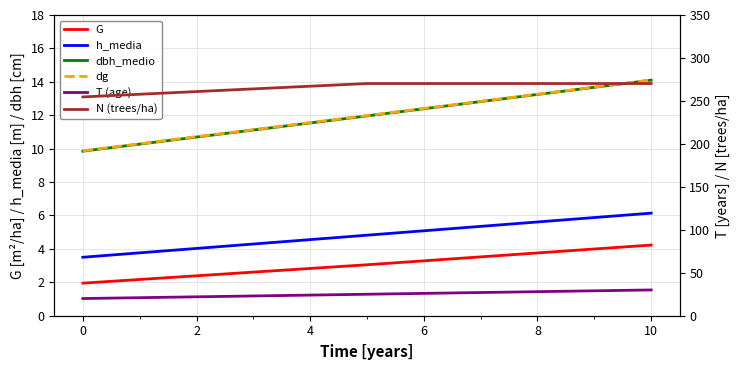

At which label is dbh_medio closest to 11?

2